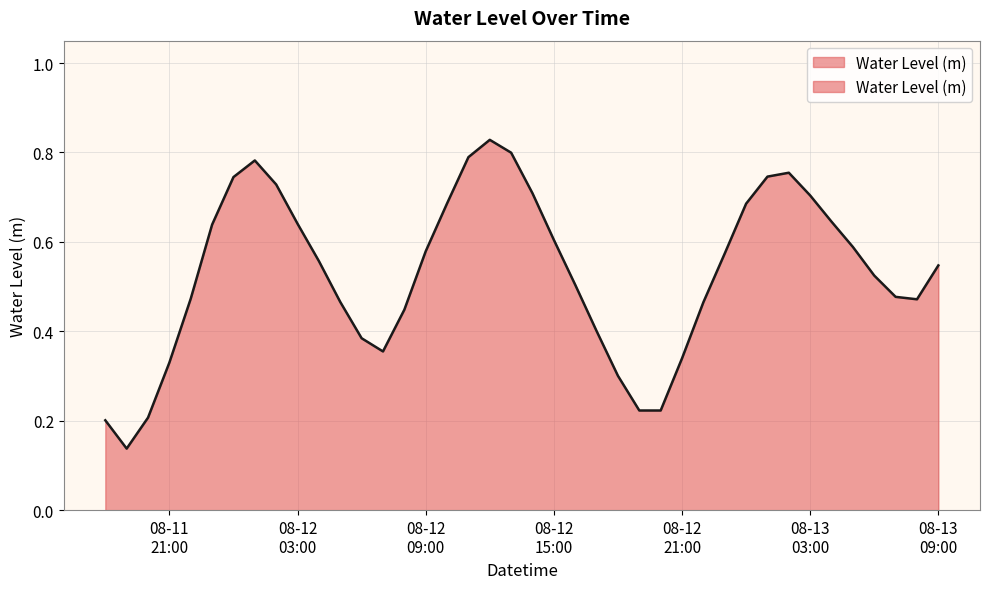

What is the label of the 10th point from the right?

2024-08-13 00:00:00